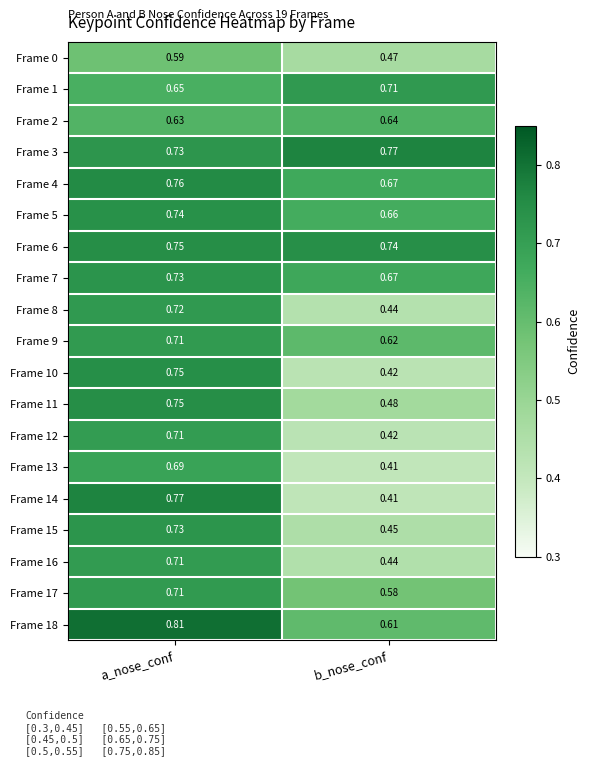

At which category is the sum across all series the highest?

a_nose_conf